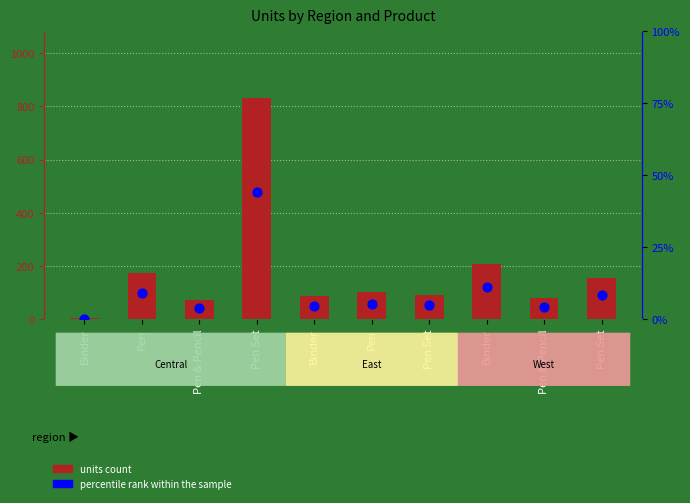

Which series has the largest total across all categories?

units count